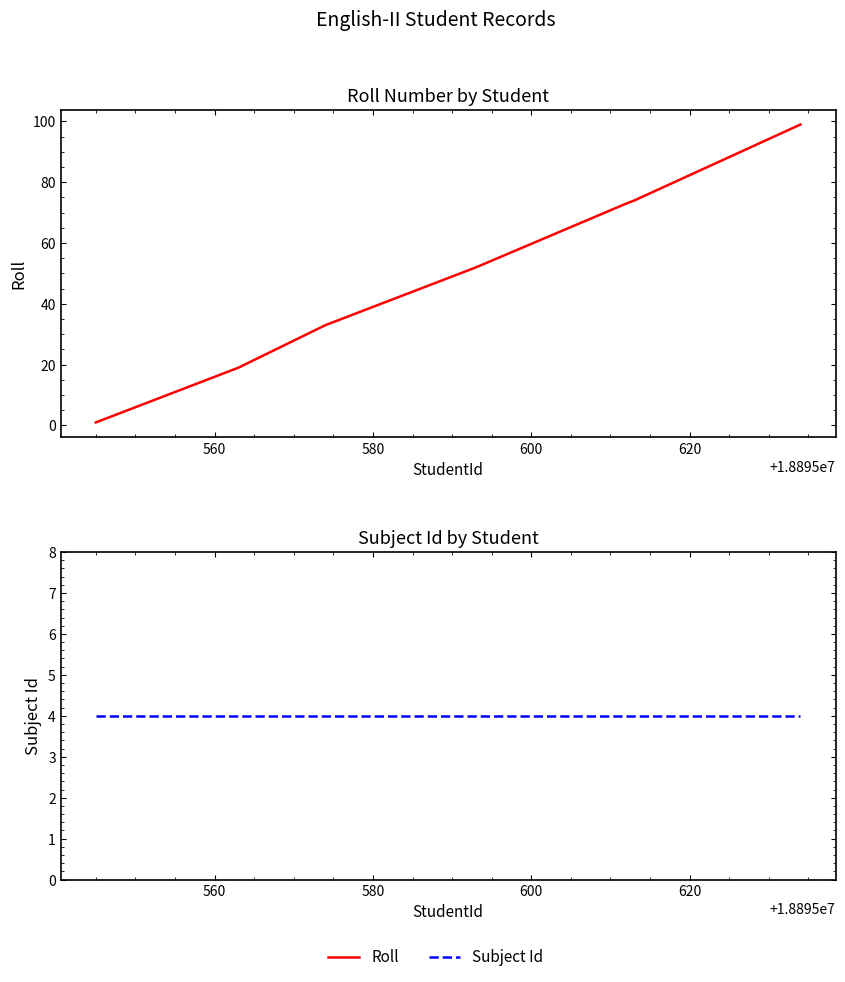

What is the average value of the Subject Id series?

4